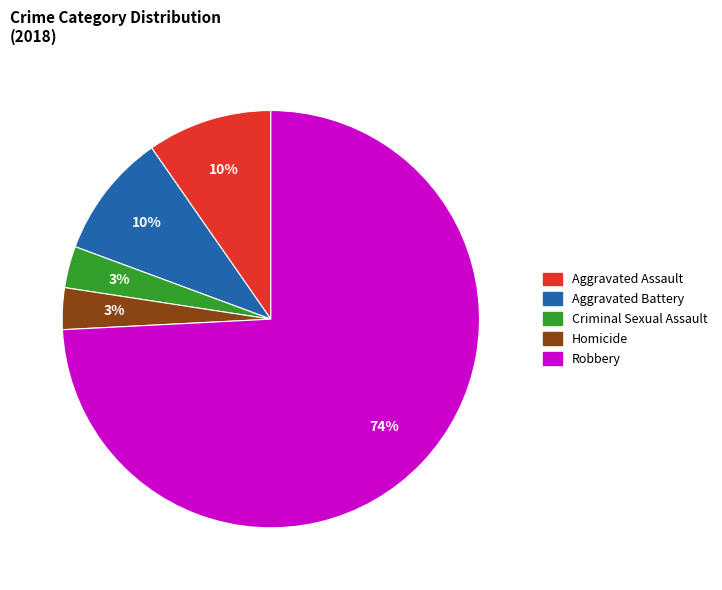

Between Robbery and Criminal Sexual Assault, which is larger?

Robbery